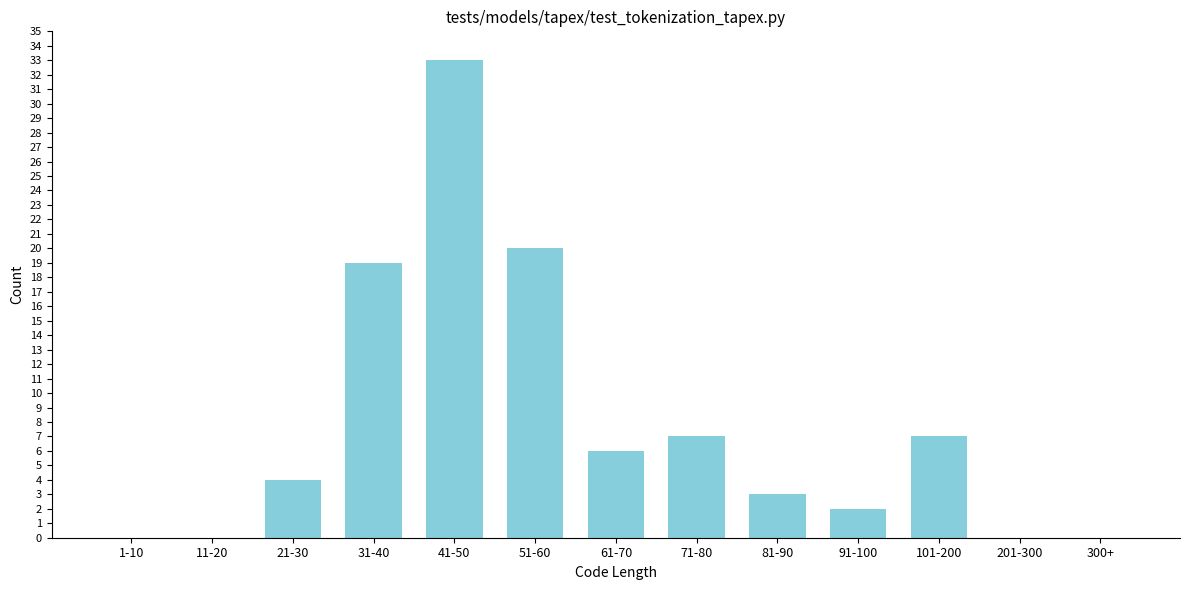

Reading left to right, list all the values displayed in this chart.

1-10=0	11-20=0	21-30=4	31-40=19	41-50=33	51-60=20	61-70=6	71-80=7	81-90=3	91-100=2	101-200=7	201-300=0	300+=0